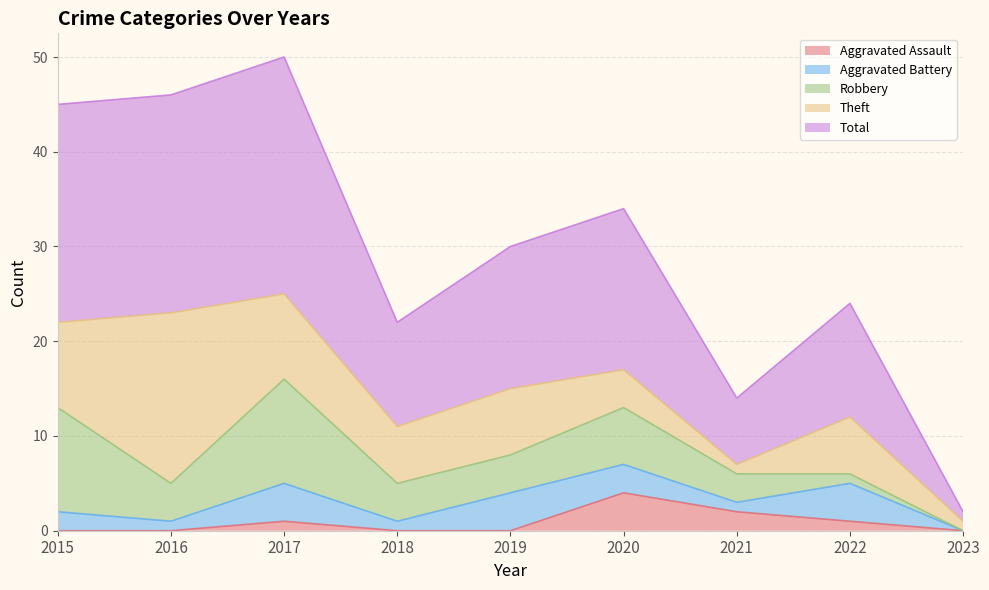

The value of Total at 2018 is 11. True or false?

True